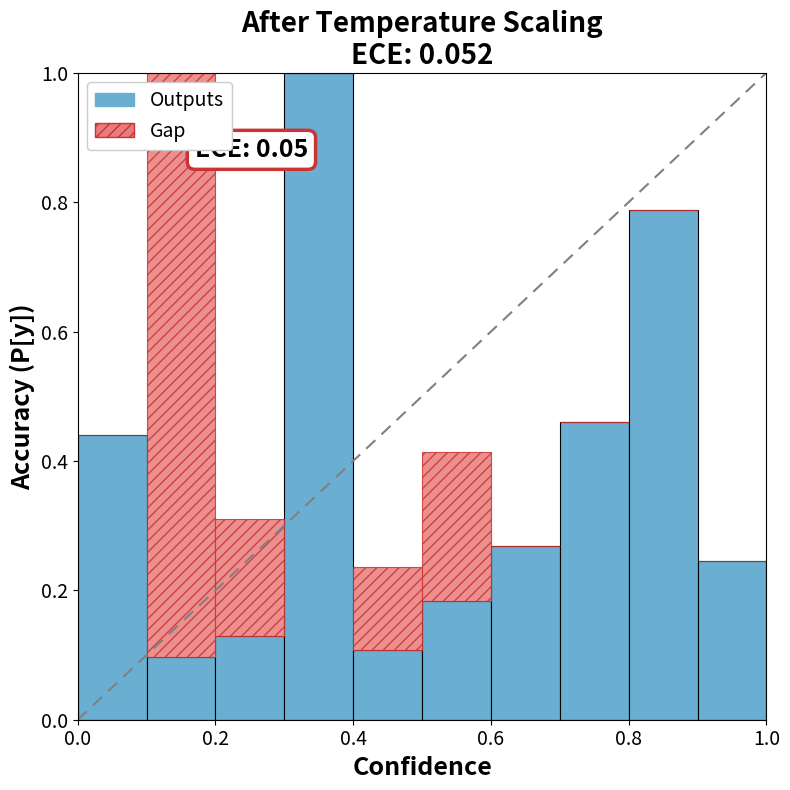

What is the maximum value for Outputs?

1.0